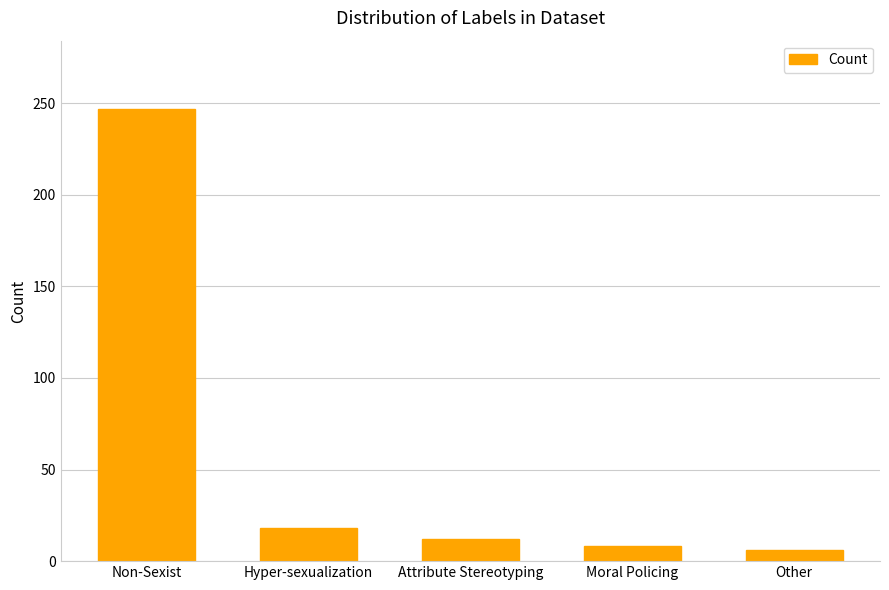

Reading left to right, extract all data points from this chart.

247	18	12	8	6